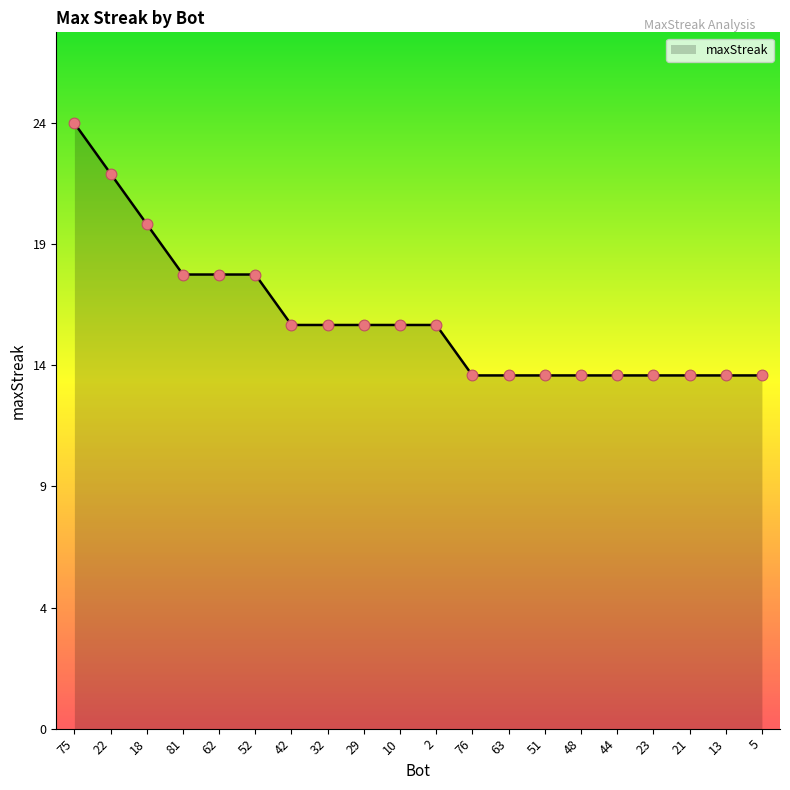

Between 21 and 51, which is larger?

21